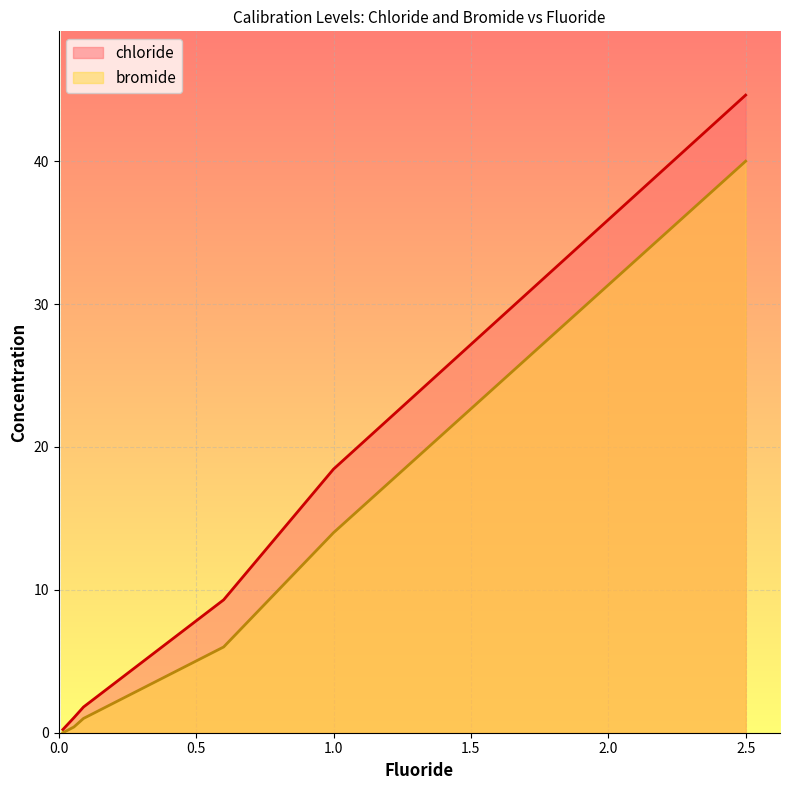

Is the value of chloride at cal3 greater than the value of bromide at cal2?

Yes